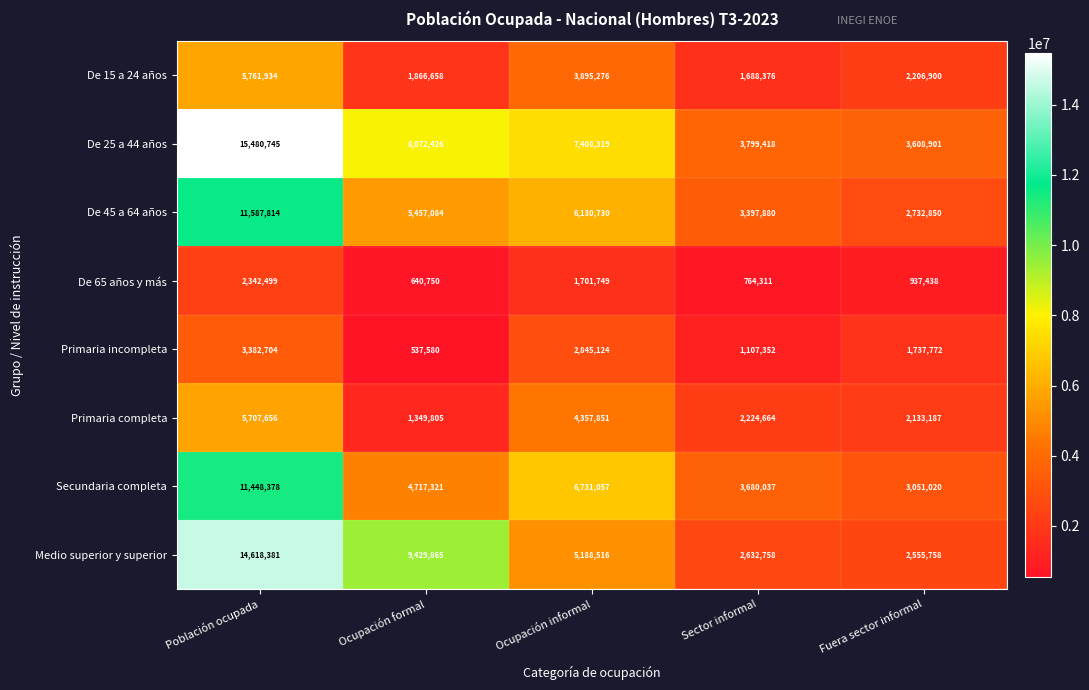

At which category is the sum across all series the highest?

Población ocupada